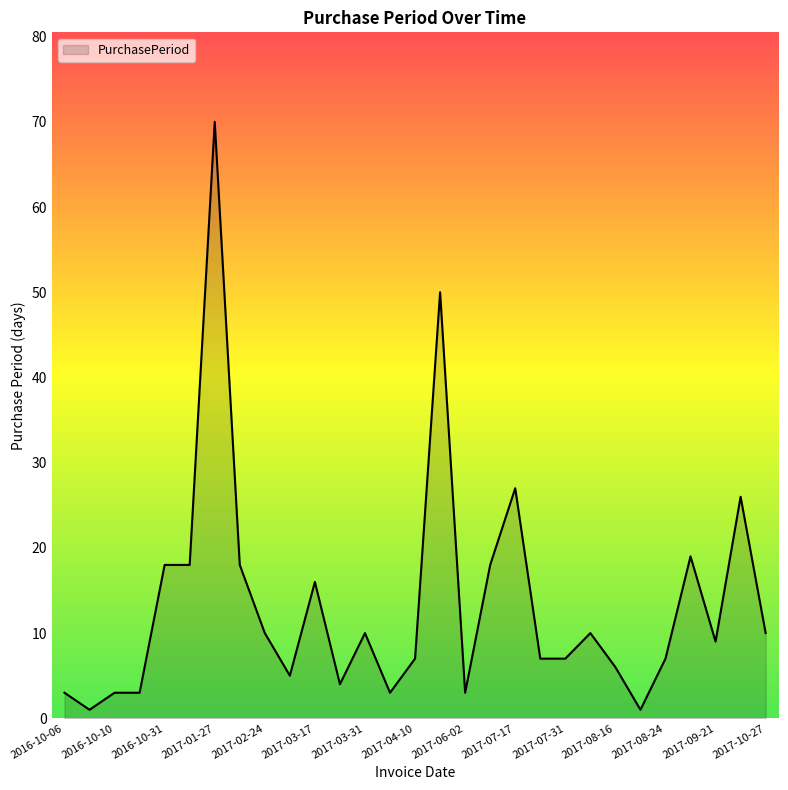

What is the greatest value displayed?

70